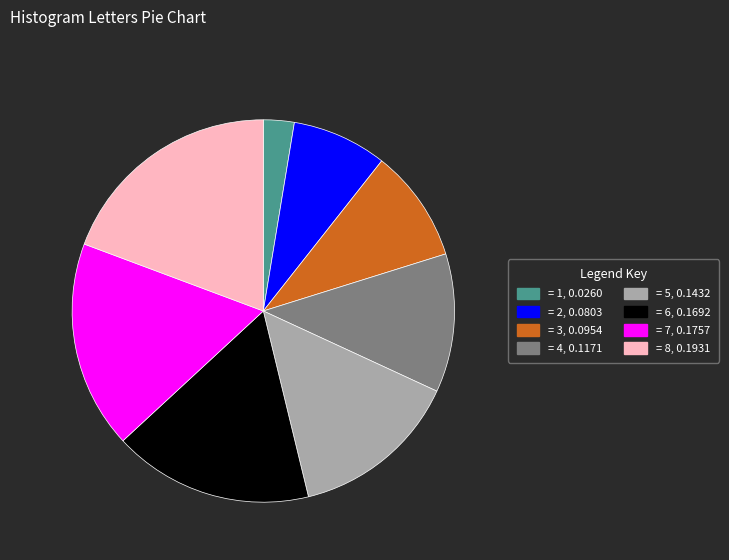

Does any single category account for the majority?

No